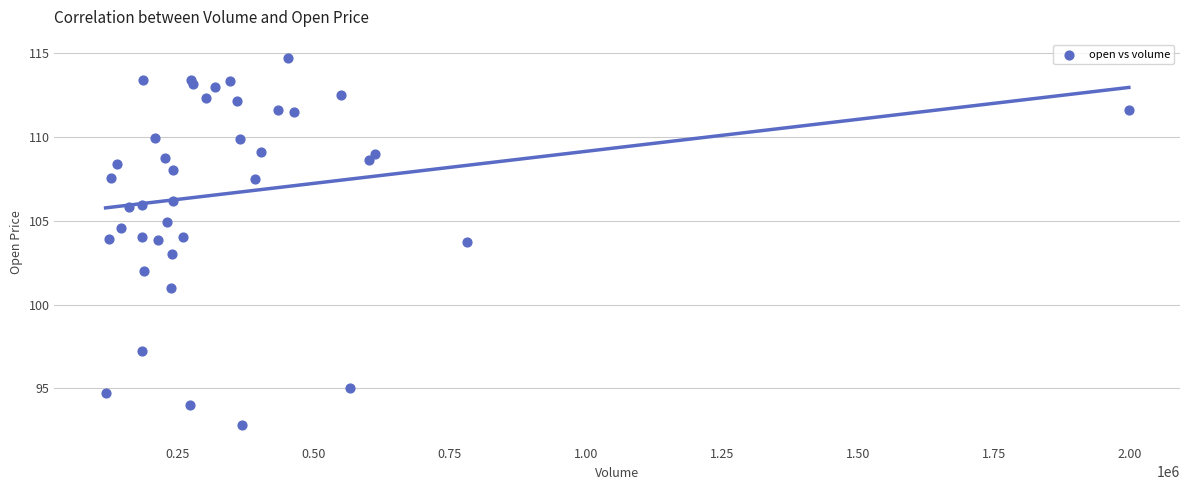

What is the range of Y values (max minus min)?

21.9